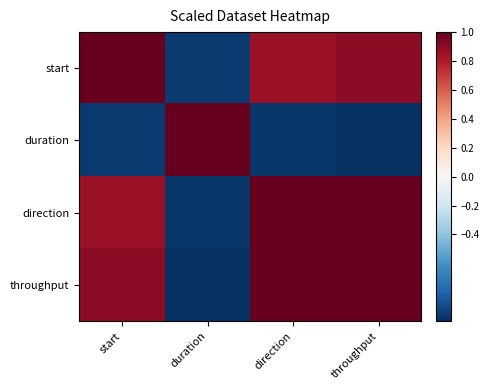

At how many categories does at least one series exceed 0?

4